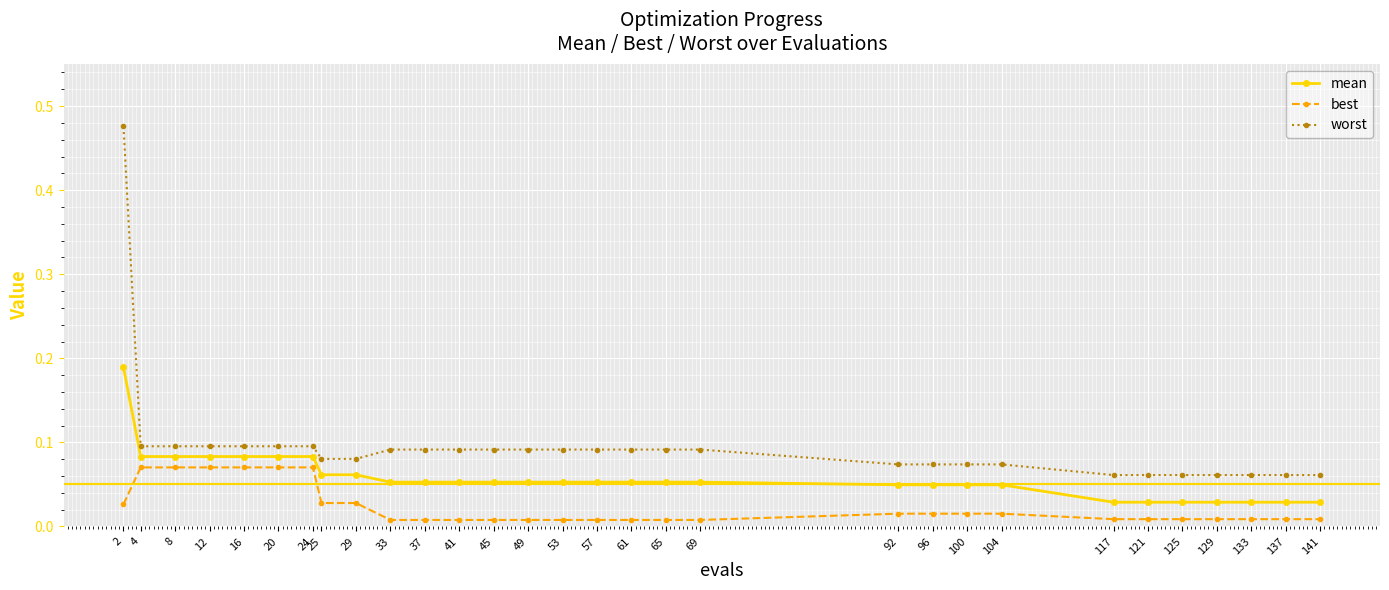

True or false: mean and best intersect in this chart.

False